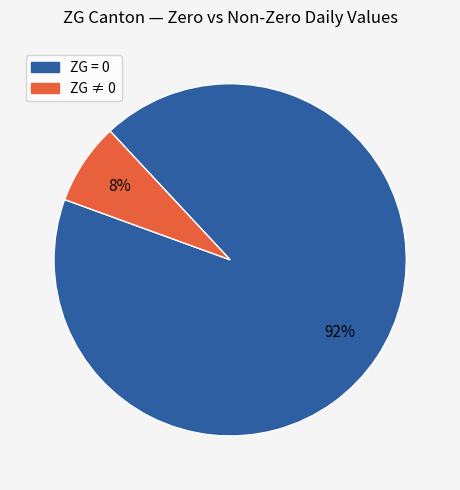

Is there a majority slice in this chart?

Yes